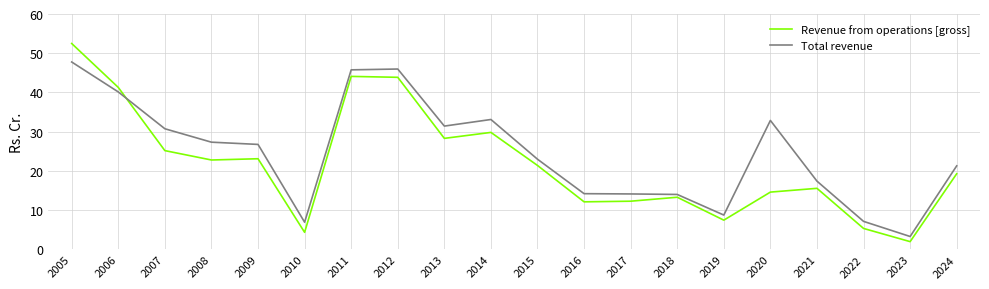

At which label does Total revenue first exceed 26?

2005